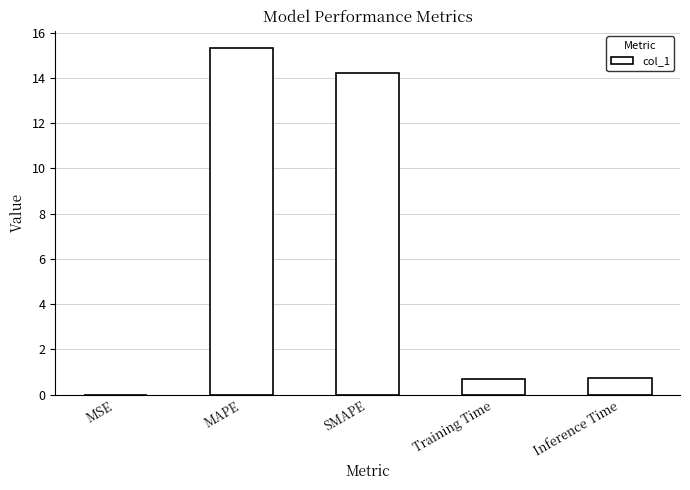

True or false: the data shows 3.0 at SMAPE.

False